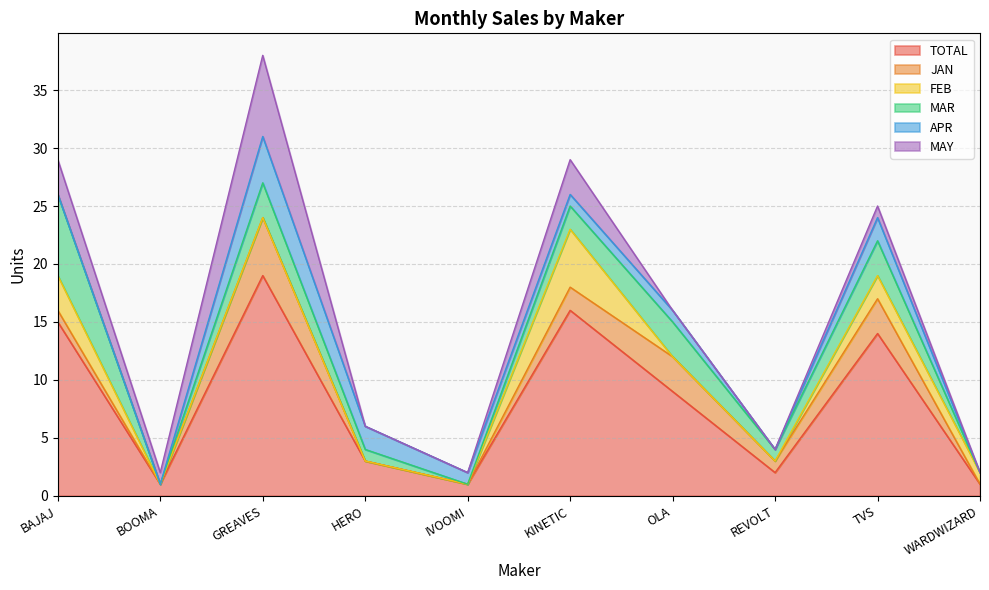

List the labels in order of APR value, smallest first.

BAJAJ, BOOMA, REVOLT, WARDWIZARD, IVOOMI, KINETIC, OLA, HERO, TVS, GREAVES